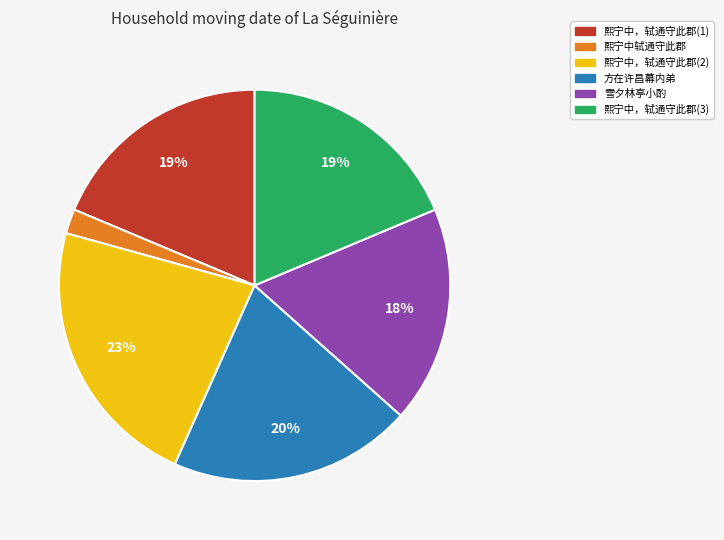

What percentage is the 熙宁中，轼通守此郡(2) slice, to the nearest percent?

23%